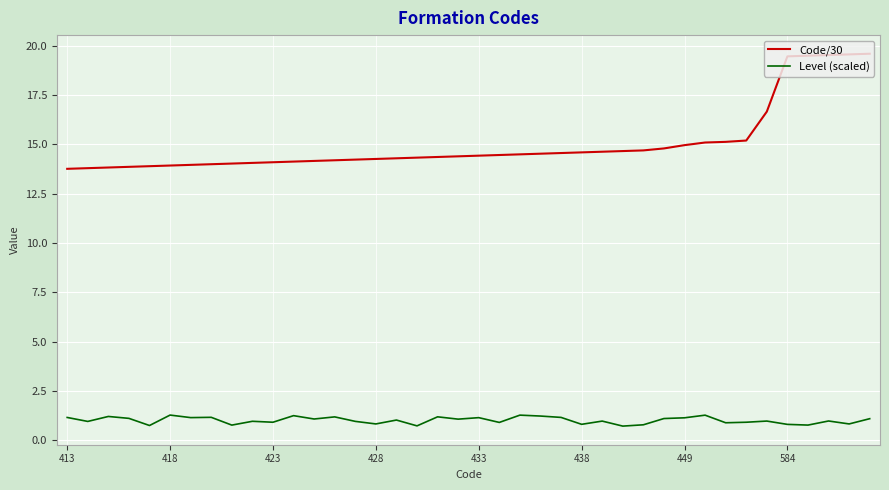

List the series in order of their peak value, highest first.

Code/30, Level (scaled)